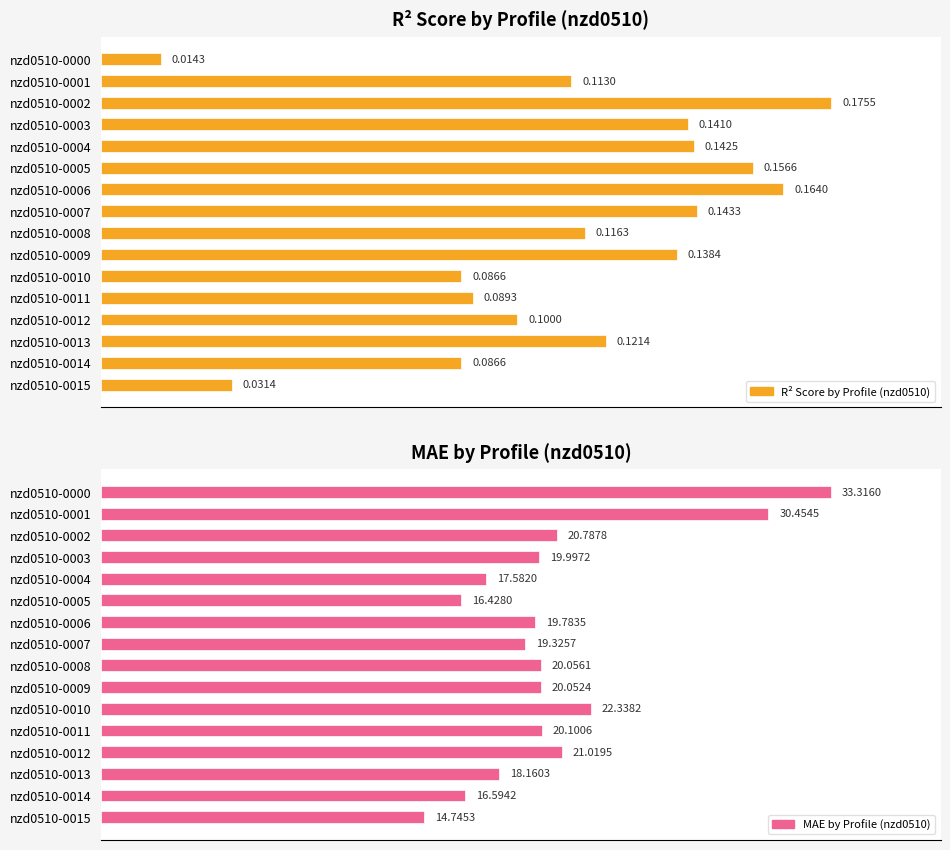

How many bars are there in total?

32